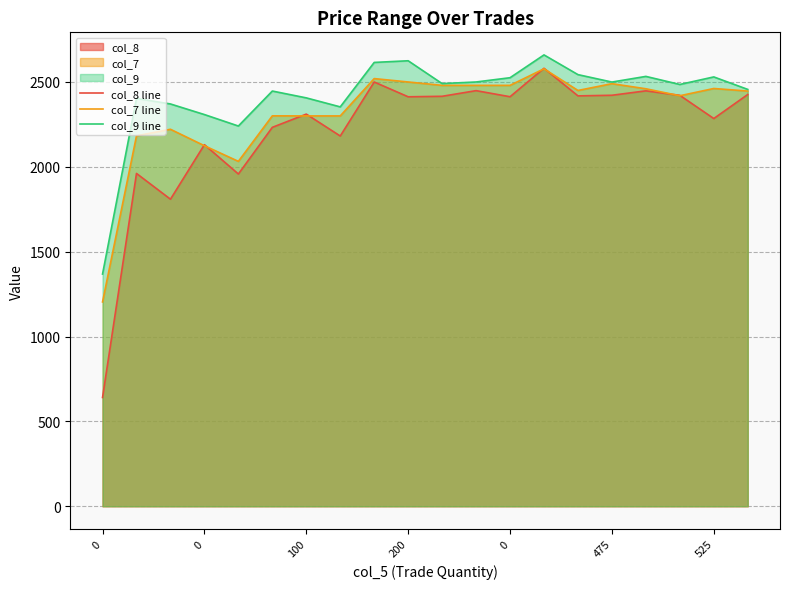

The value of col_9 line at 14 is 2543.3. True or false?

True